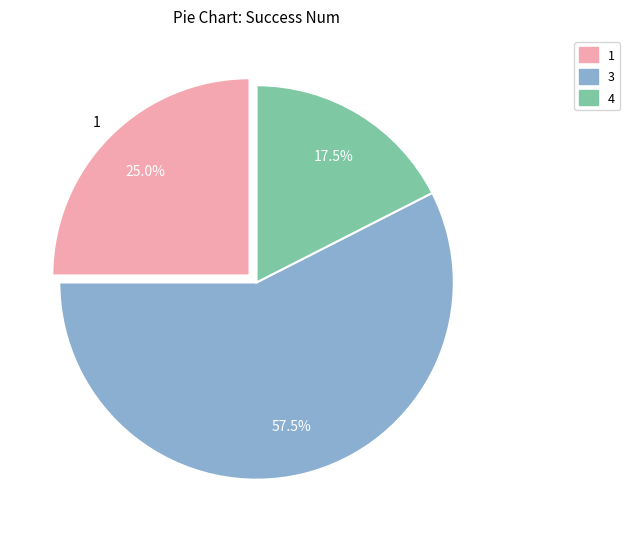

How many slices are in this pie chart?

3